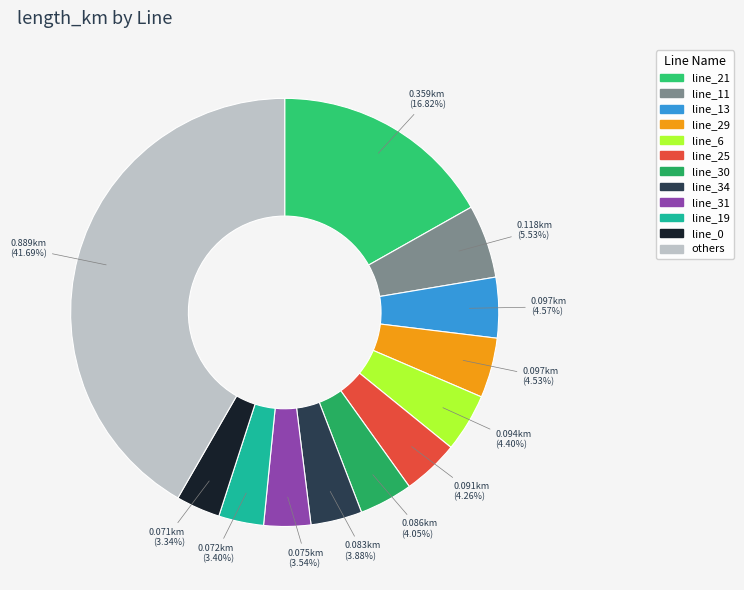

How many segments does this pie chart have?

12